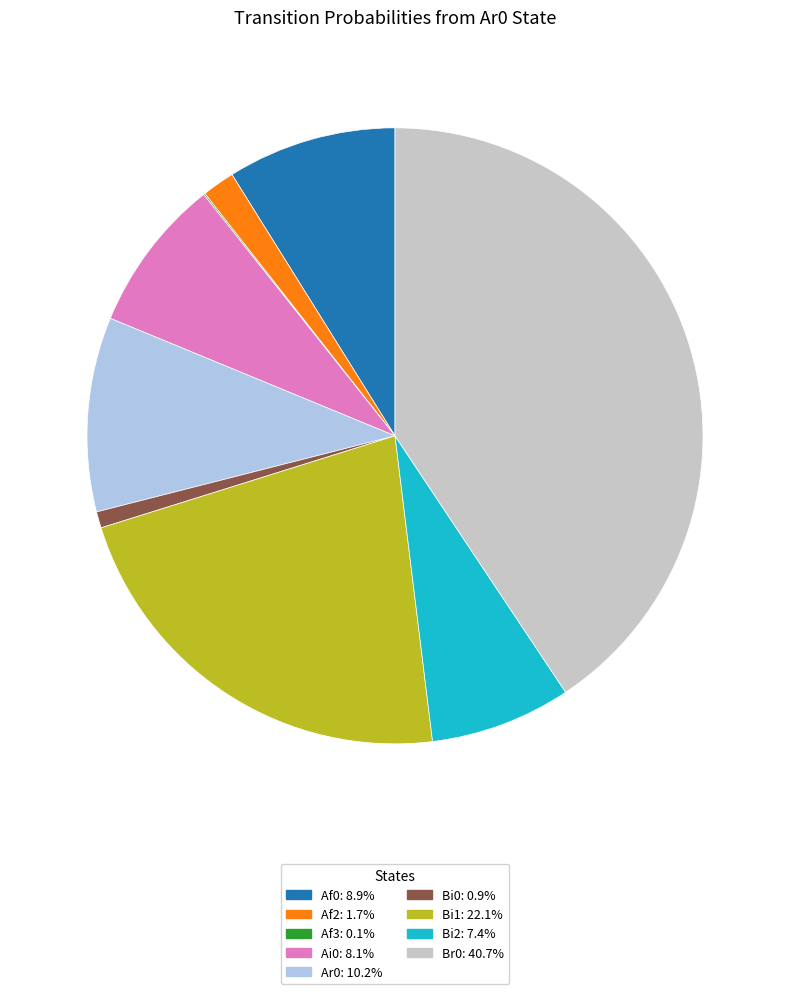

Is the sum of Ai0 and Bi2 greater than half?

No